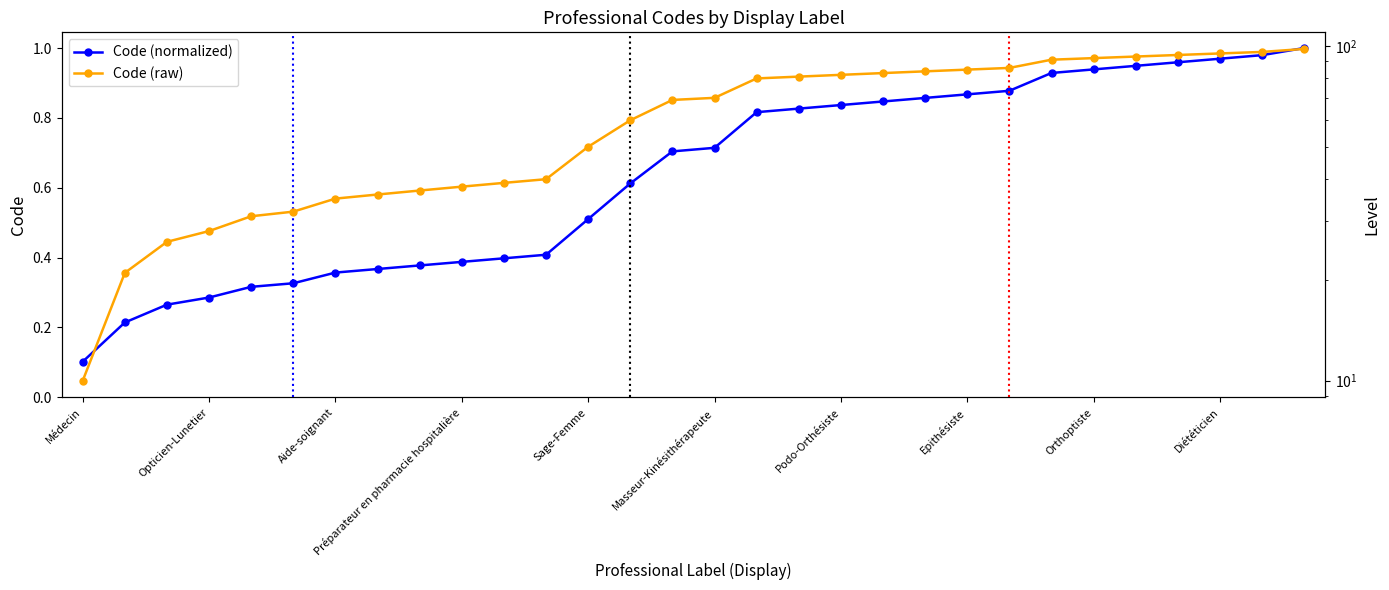

What are all the series names shown in the legend?

Code (normalized), Code (raw)